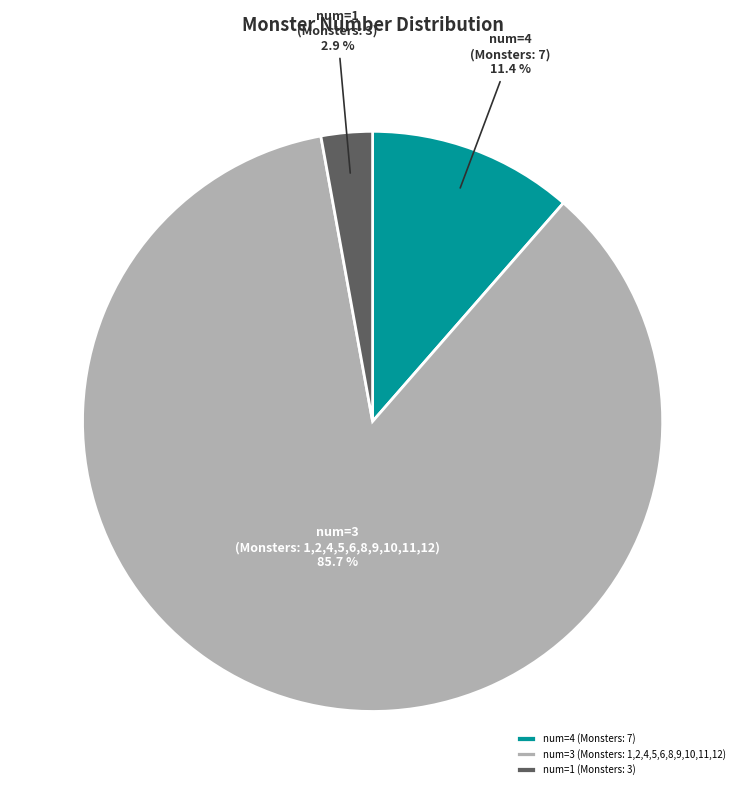

Rank the categories by value from lowest to highest.

num=1 (Monsters: 3), num=4 (Monsters: 7), num=3 (Monsters: 1,2,4,5,6,8,9,10,11,12)